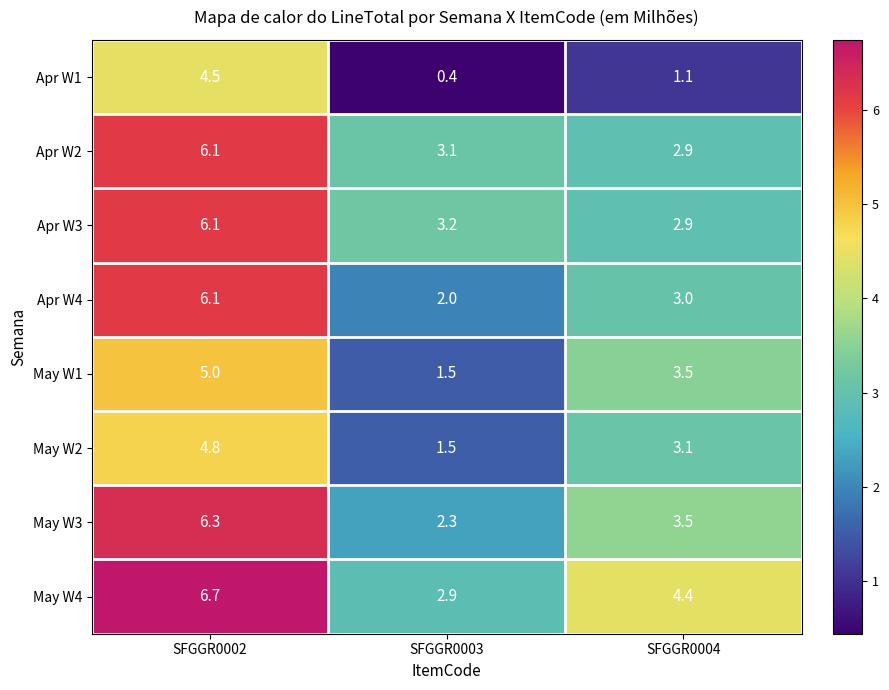

What is the sum of all May W1 values?

10.0